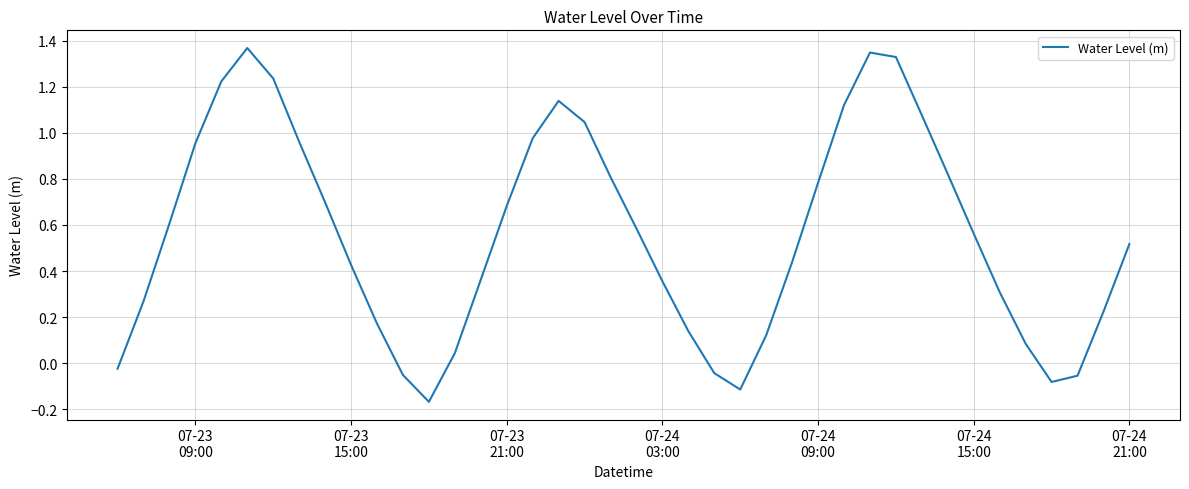

What is the difference between the maximum and minimum values?

1.5